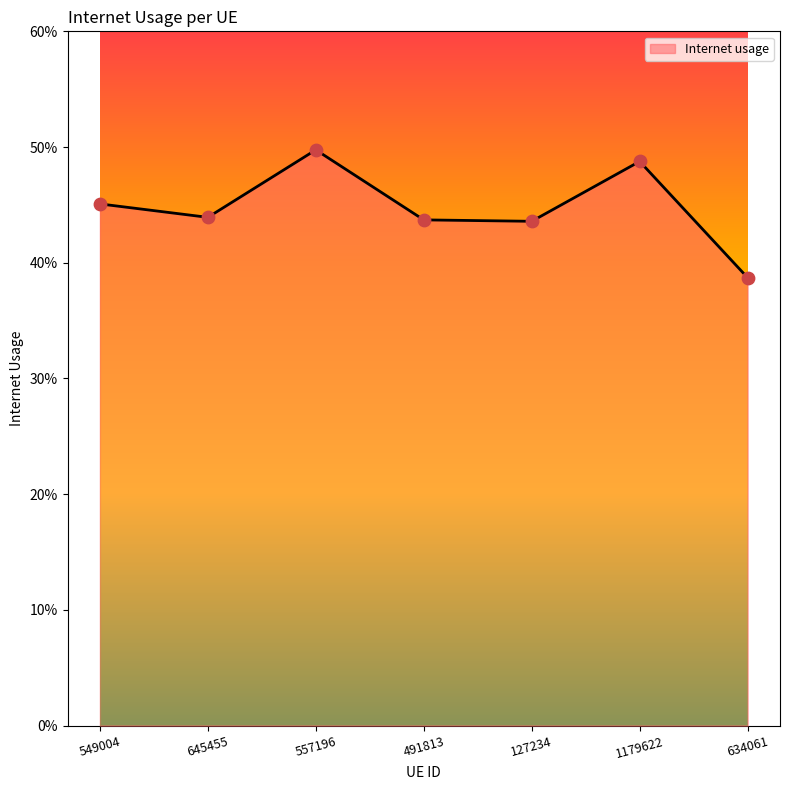

Which has a higher value, 549004 or 491813?

549004